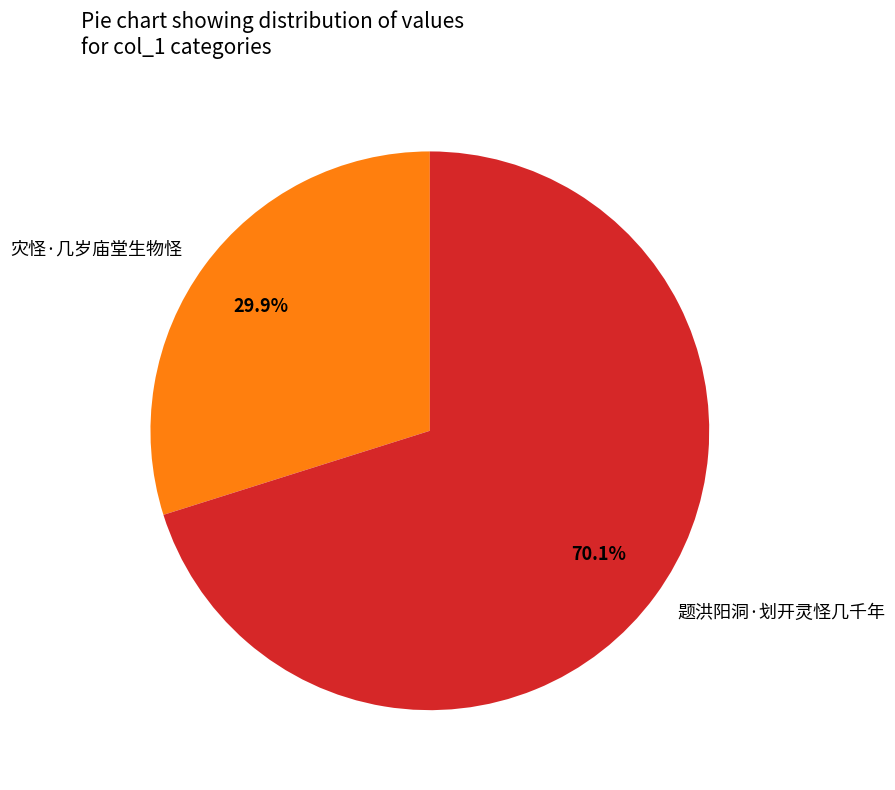

True or false: 题洪阳洞·划开灵怪几千年 accounts for 70% of the total.

True